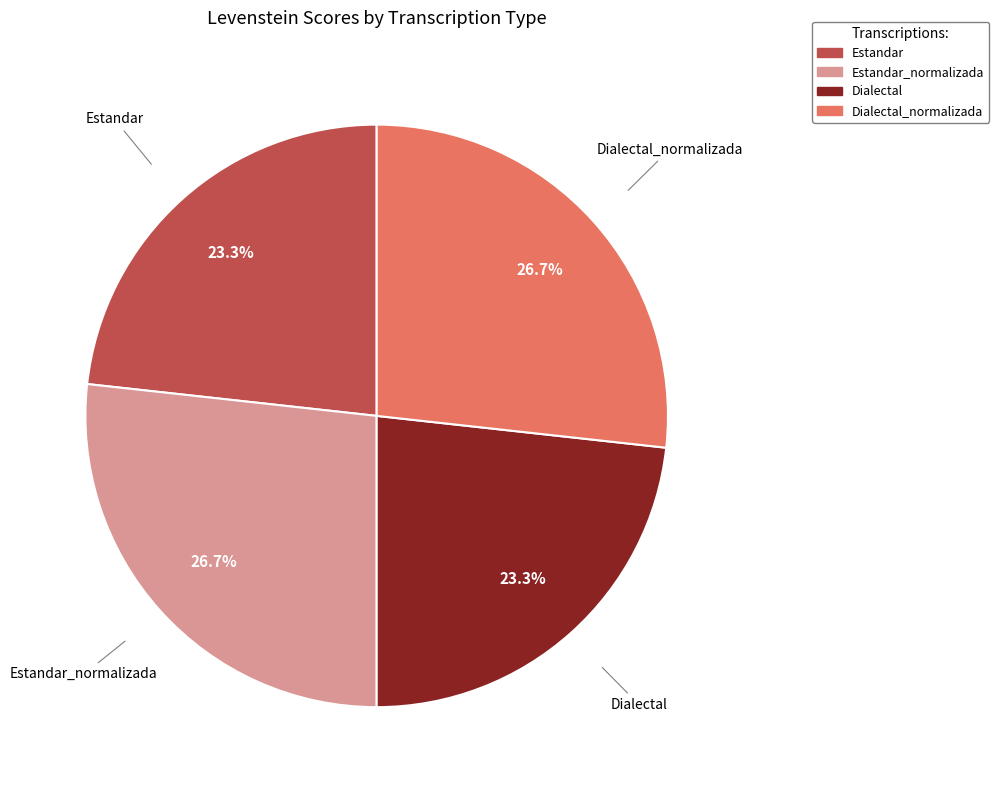

Is there any slice that represents more than half of the pie?

No